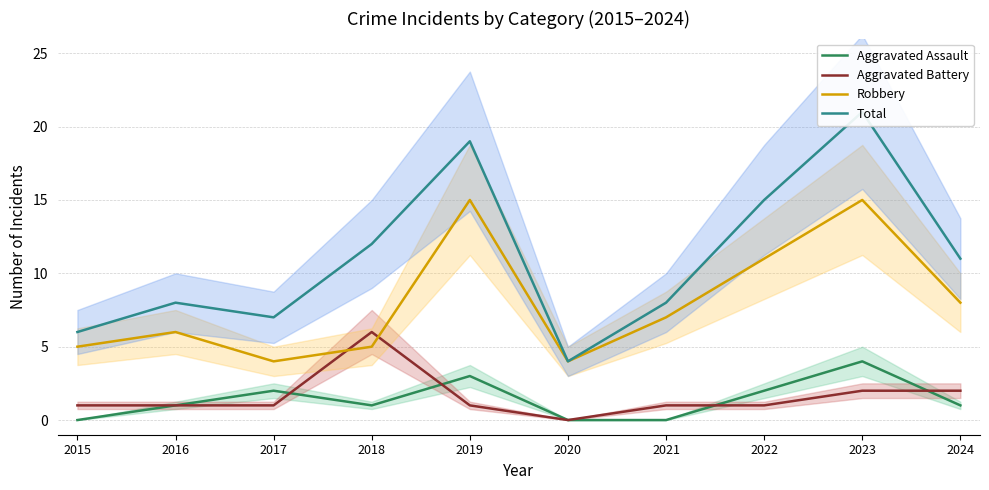

What is the highest value of the Total series?

21